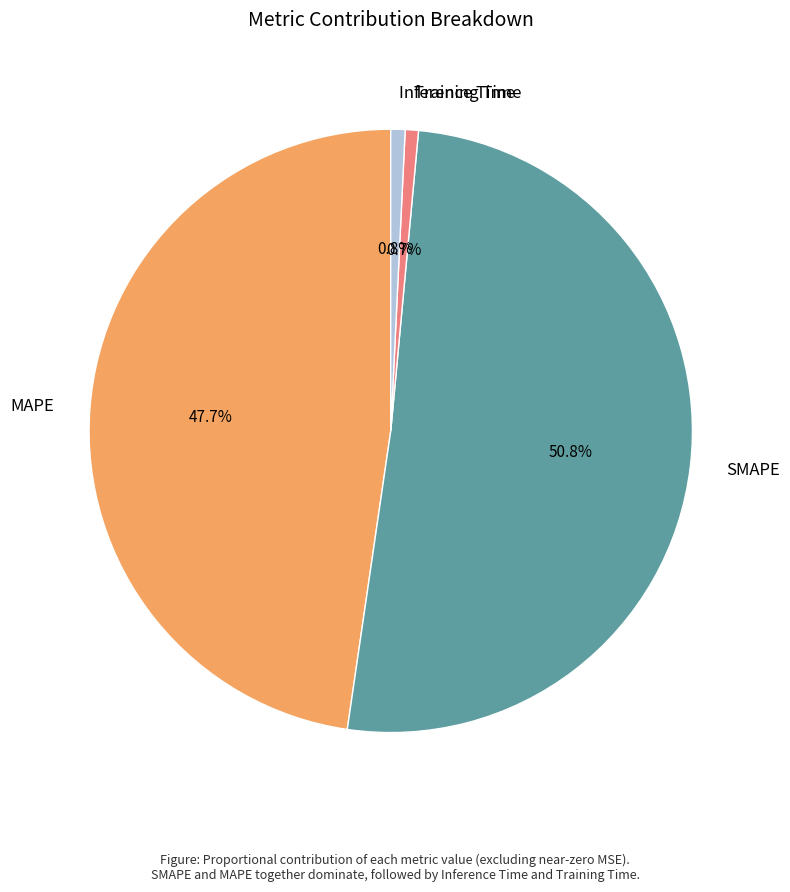

What percentage is the Inference Time slice, to the nearest percent?

1%